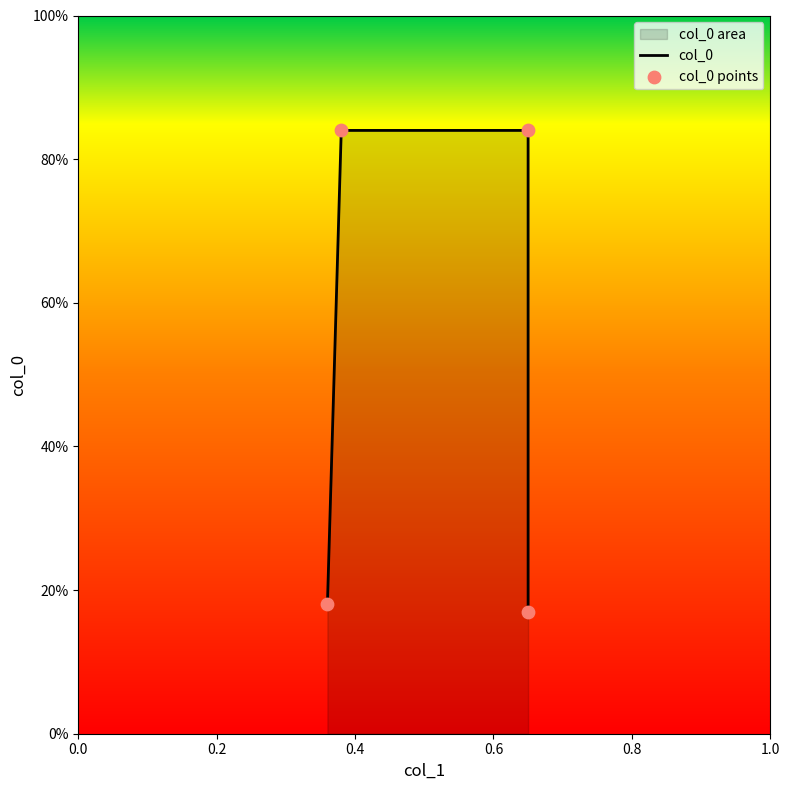

Which series contains the highest Y value?

col_0